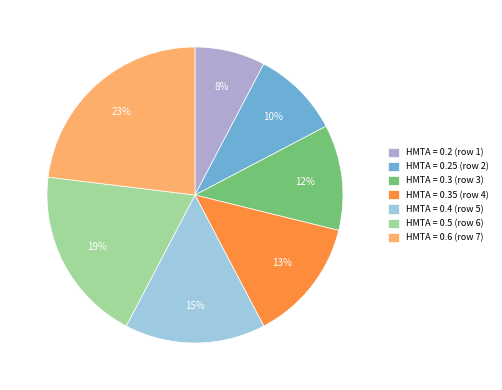

Do HMTA = 0.3 (row 3) and HMTA = 0.5 (row 6) together represent more than half of the pie?

No